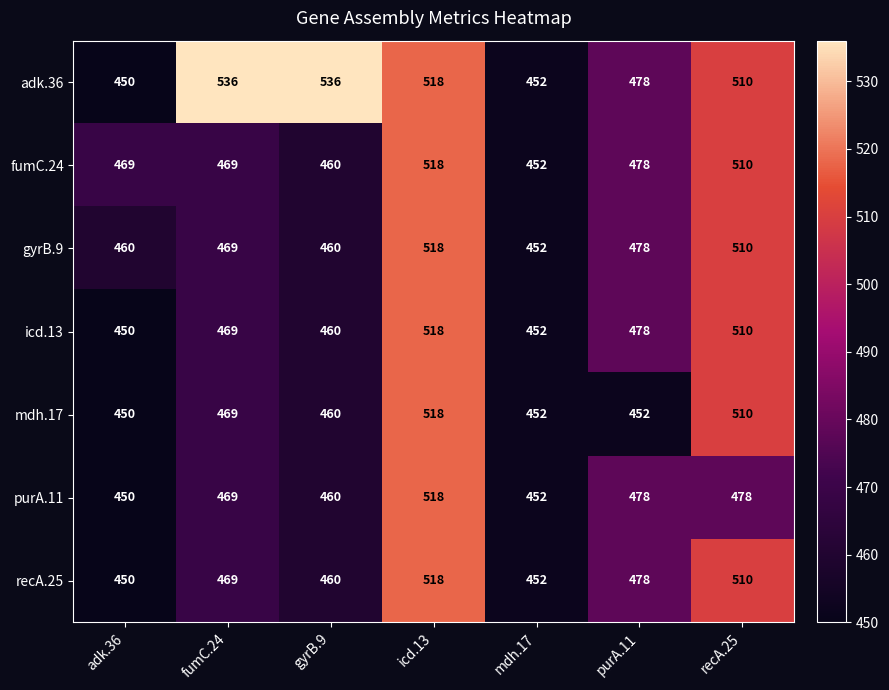

Where is gyrB.9 nearest to the value 485?

purA.11